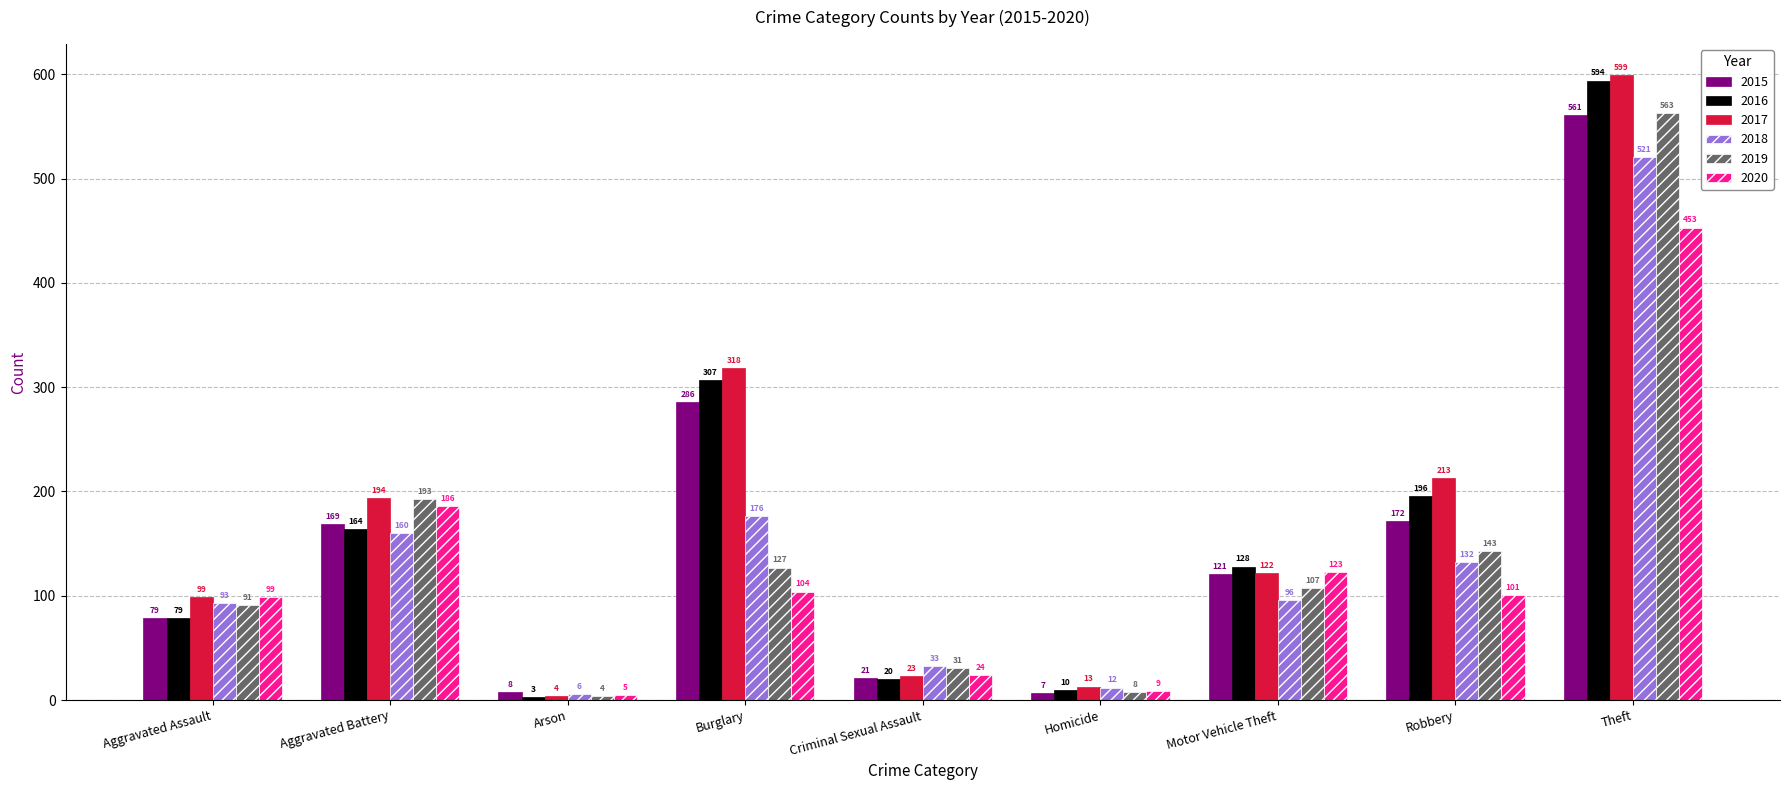

What is the label of the 8th bar from the left?

Robbery